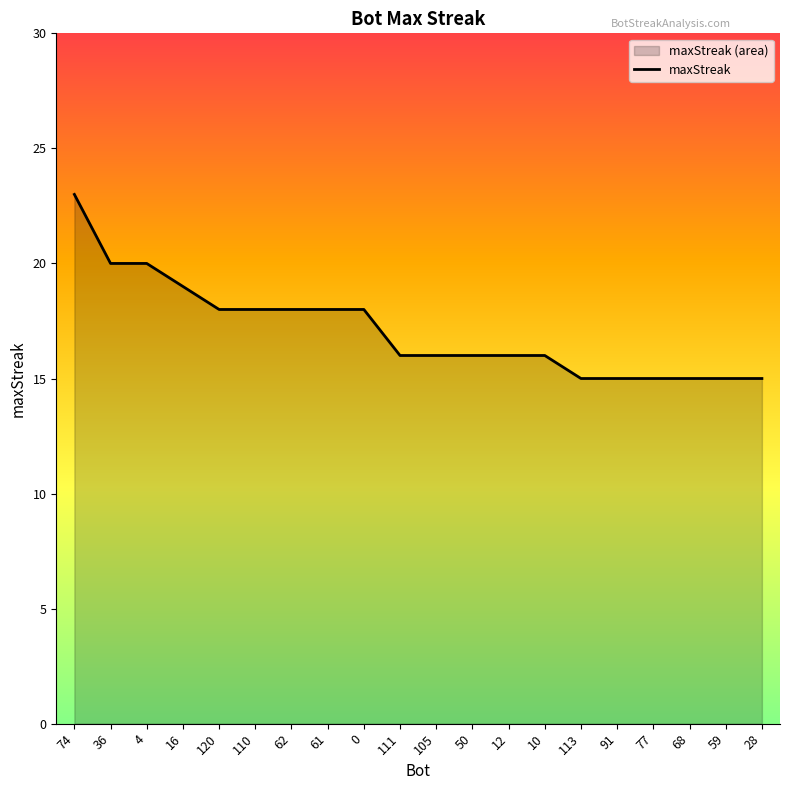

What is the change in value from 62 to 105?

-2